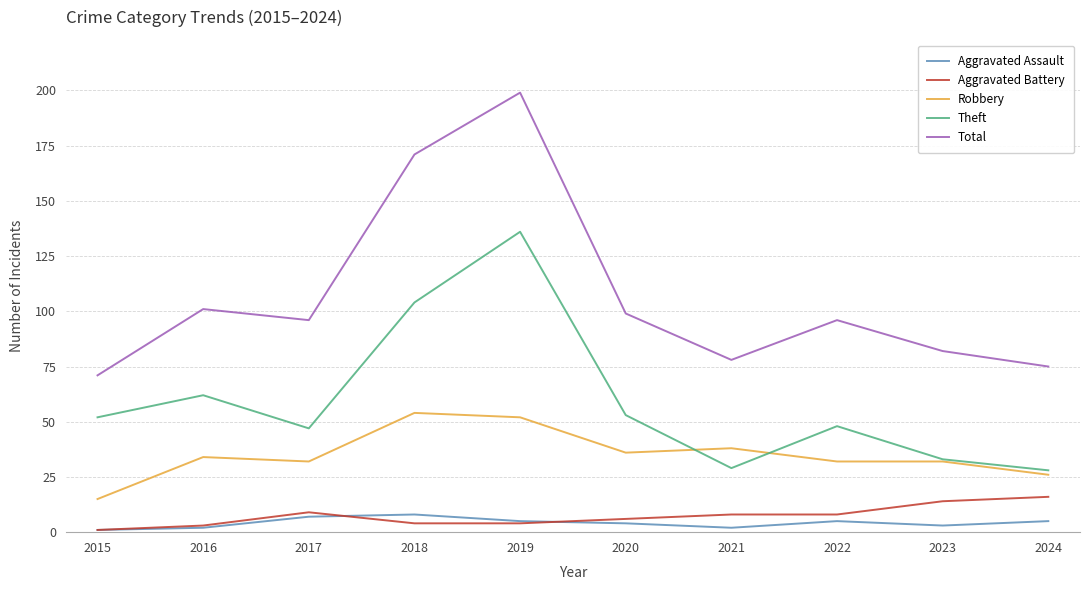

At which category is the sum across all series the highest?

2019